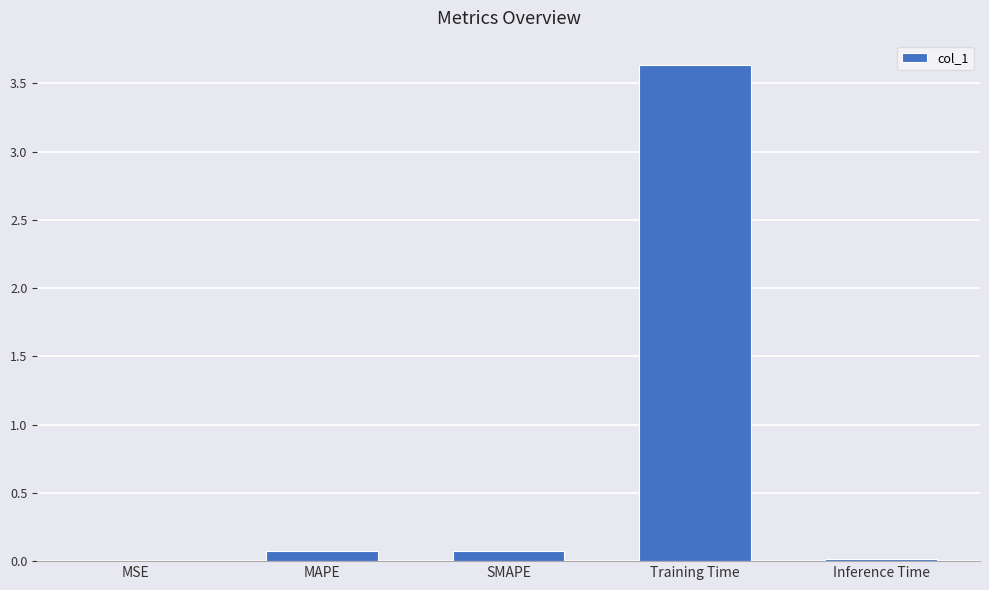

At which category does the chart reach its peak across all series?

Training Time